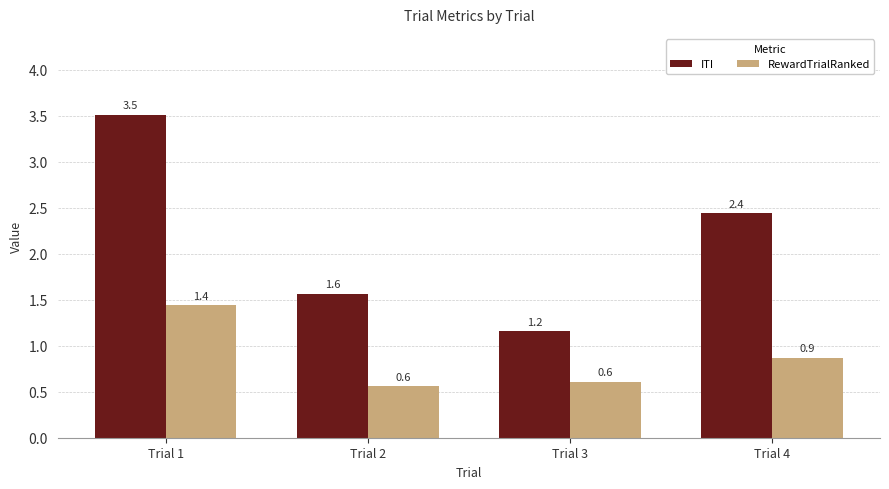

What is the value of the RewardTrialRanked bar at the 3rd from the left?

0.6